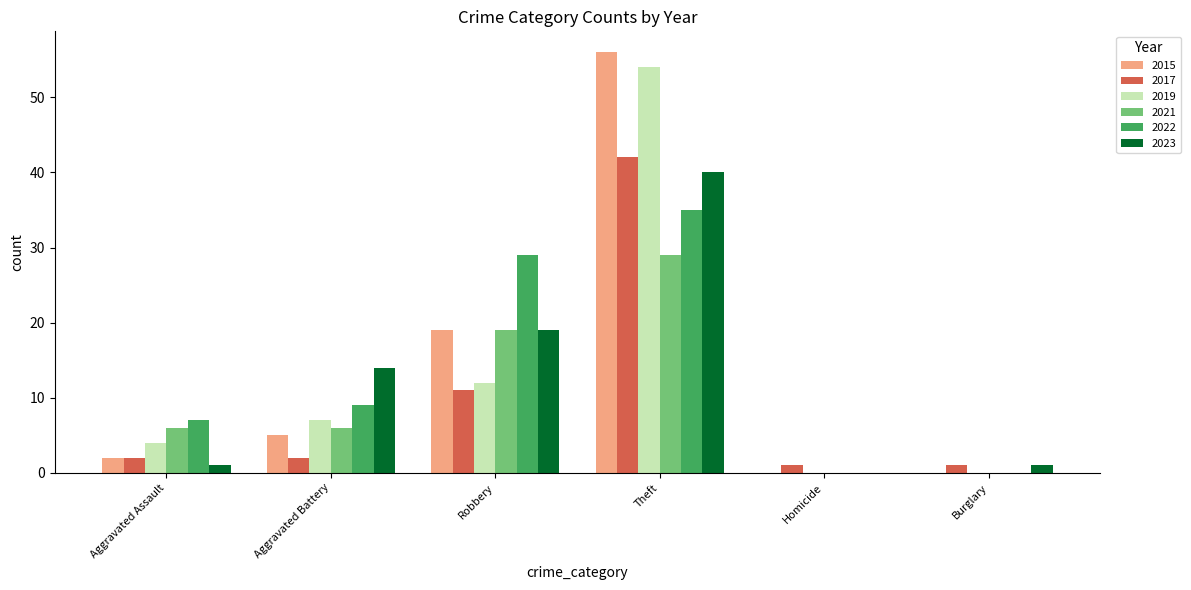

What is the average value of the 2021 series?

10